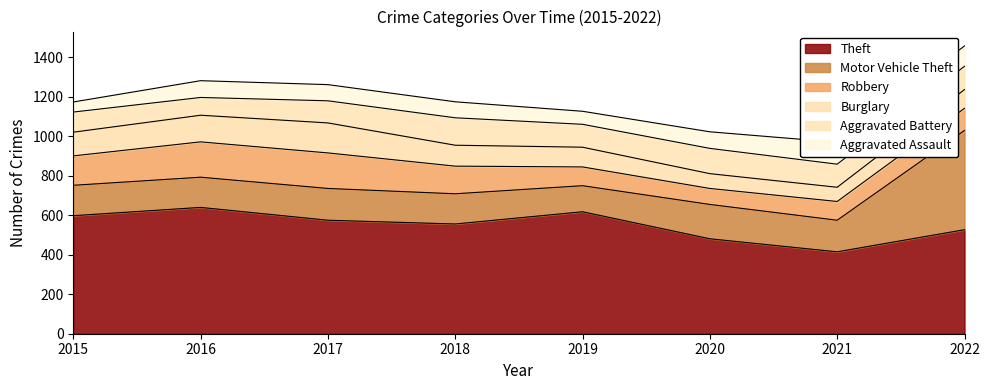

What is the sum of all Burglary values?

855